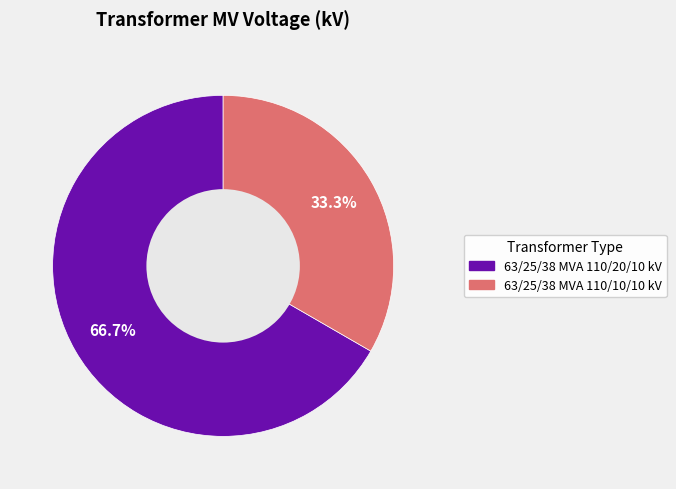

Rank the categories by value from lowest to highest.

63/25/38 MVA 110/10/10 kV, 63/25/38 MVA 110/20/10 kV